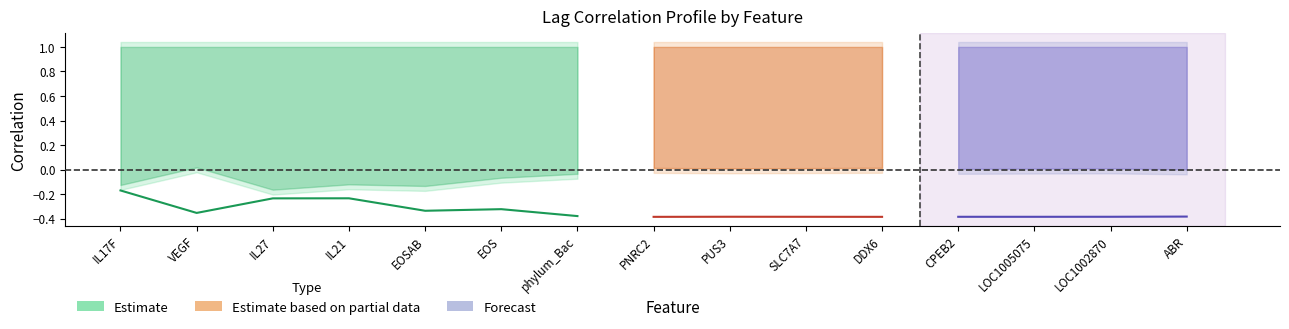

Which has a higher value, DDX6+RNAseq or SLC7A7+RNAseq?

DDX6+RNAseq